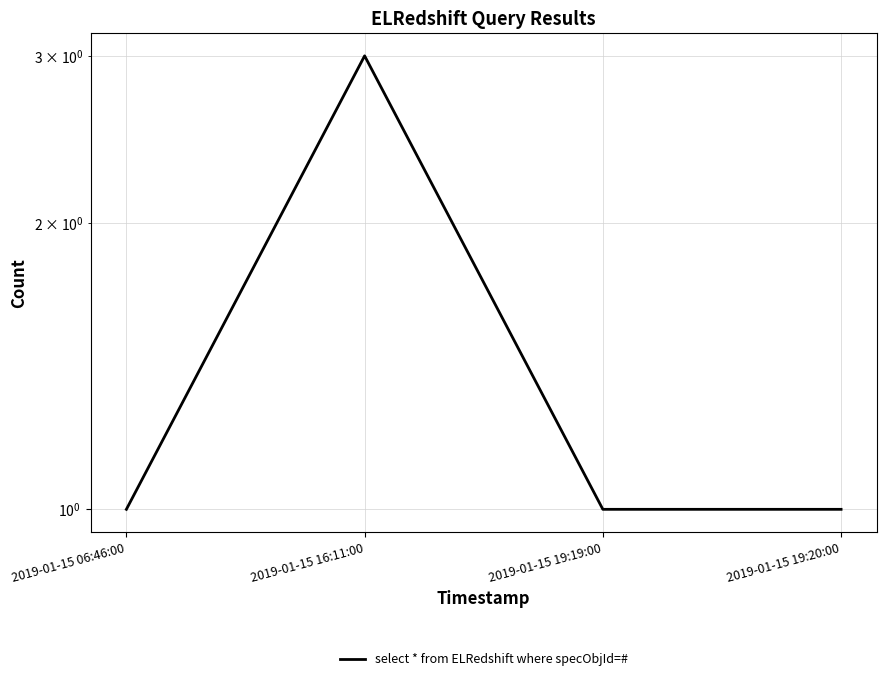

What is the label of the 3rd point from the right?

2019-01-15 16:11:00